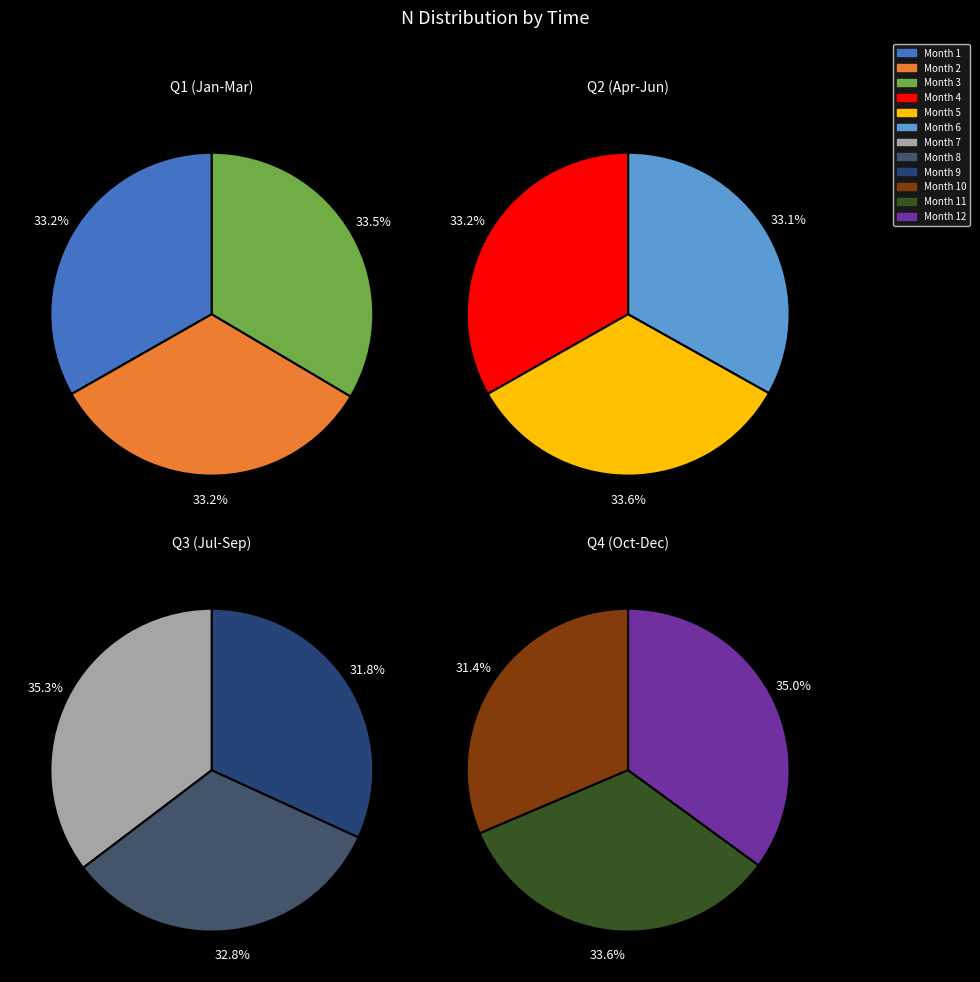

Which has a higher value, 6 or 2?

6